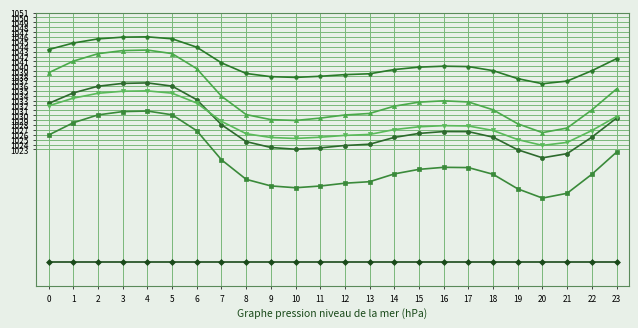

Is this an area chart (filled region under the line)?

No